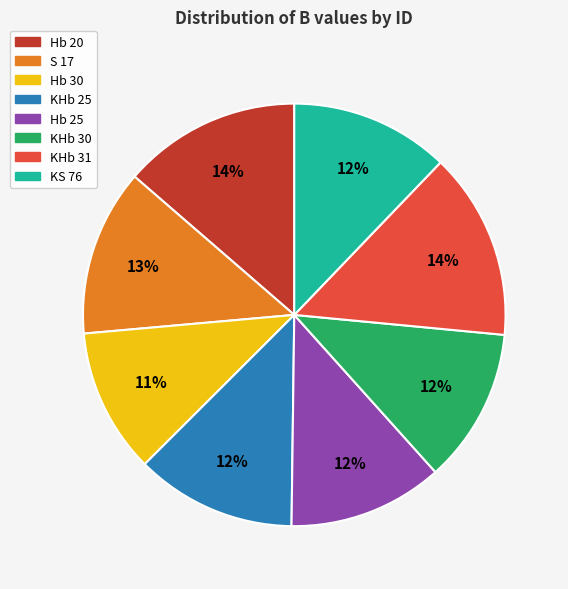

Is the sum of KHb 31 and KHb 30 greater than half?

No